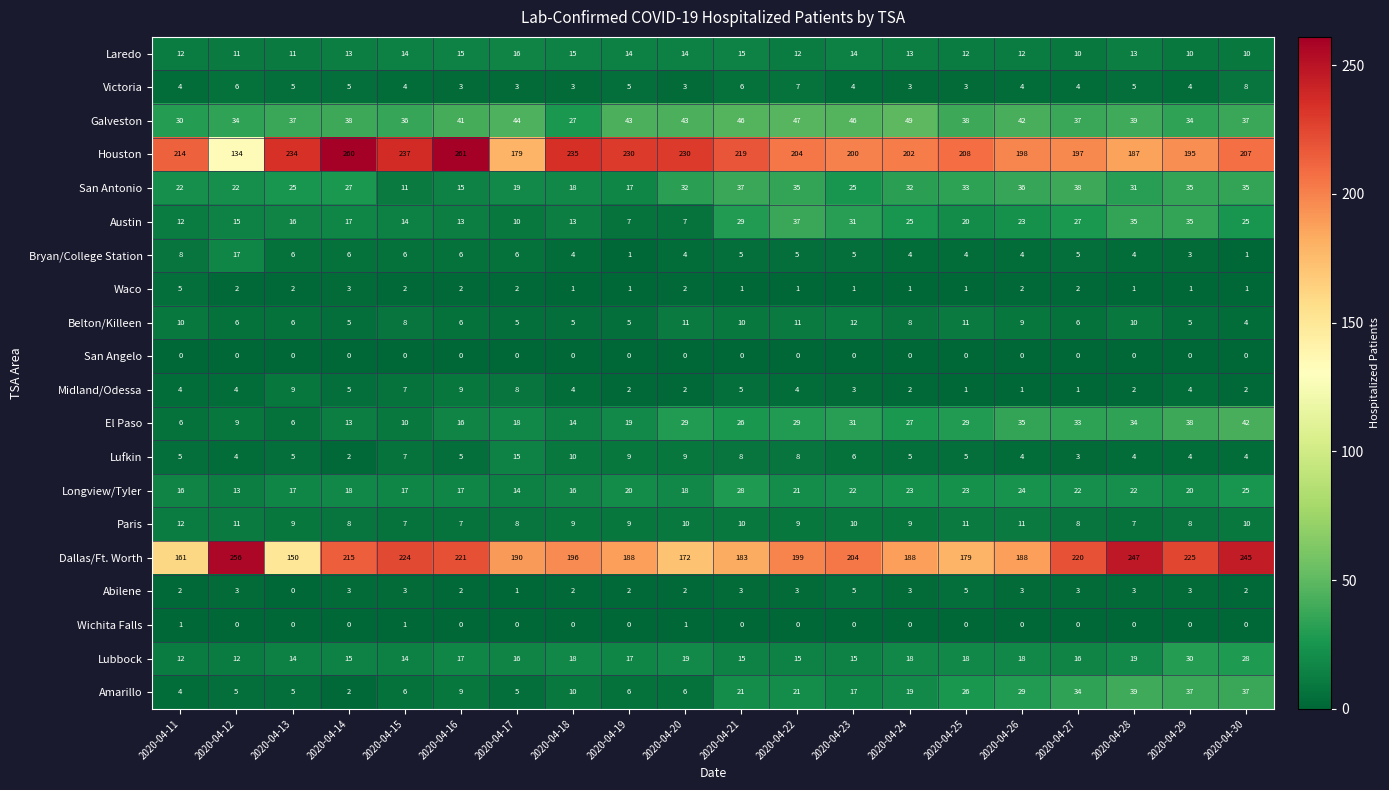

At which category is the sum across all series the highest?

2020-04-30